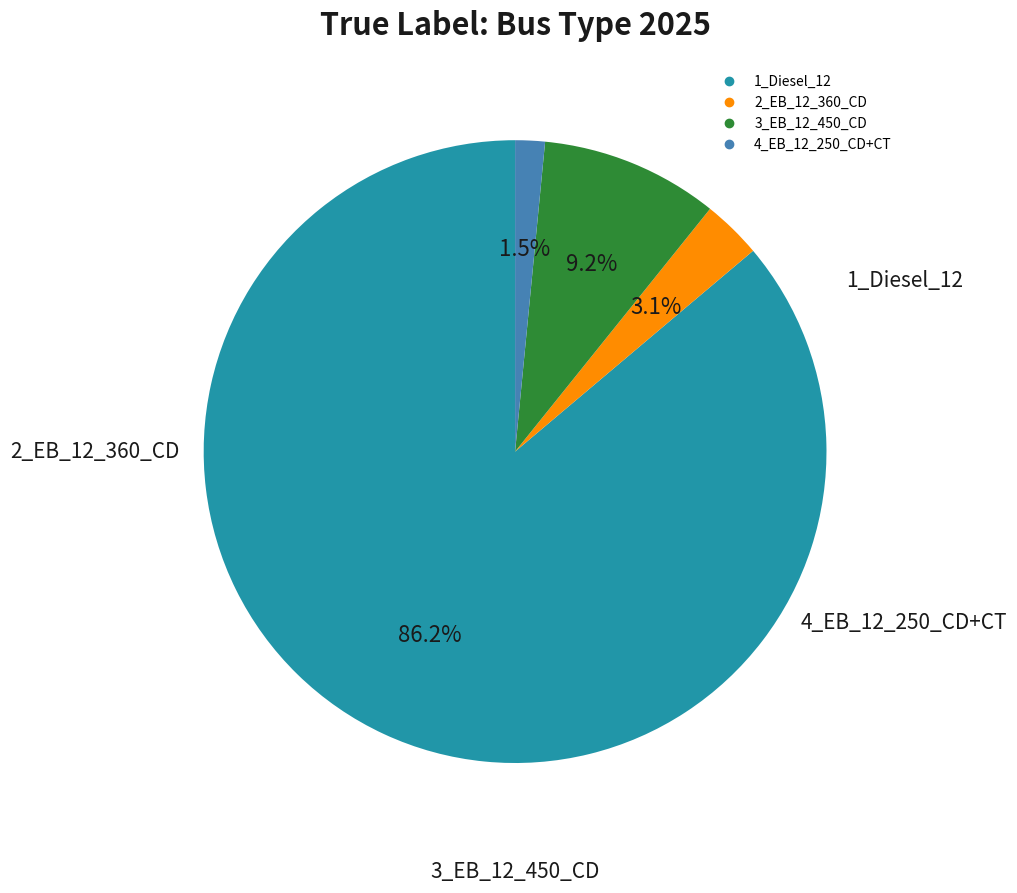

How many segments does this pie chart have?

4